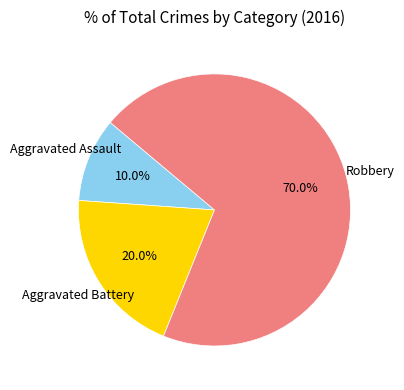

What is the total percentage of Aggravated Assault and Aggravated Battery?

30.0%